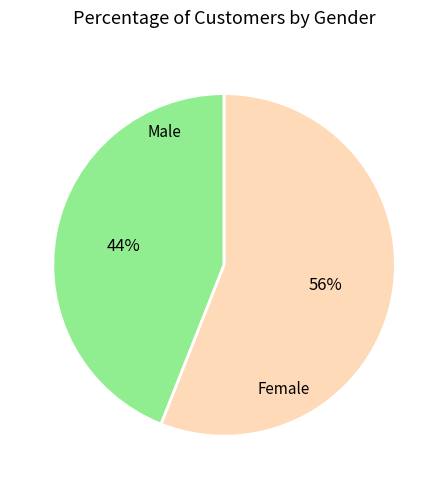

To the nearest percent, what is the average slice percentage?

50%